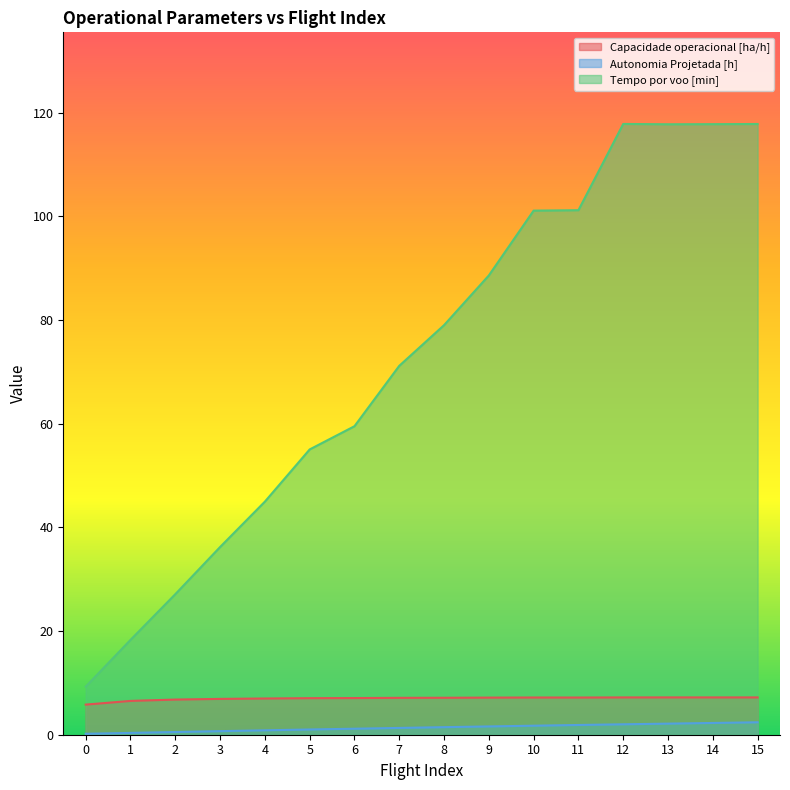

At which label does Autonomia Projetada [h] first exceed 1?

5